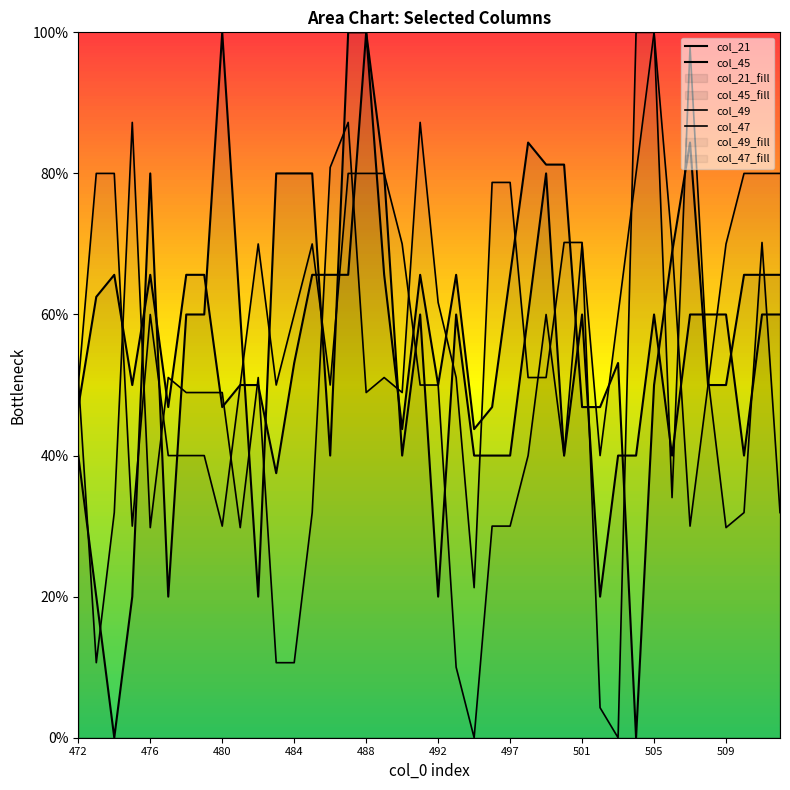

The col_49 series shows 0.4 at 34. True or false?

False